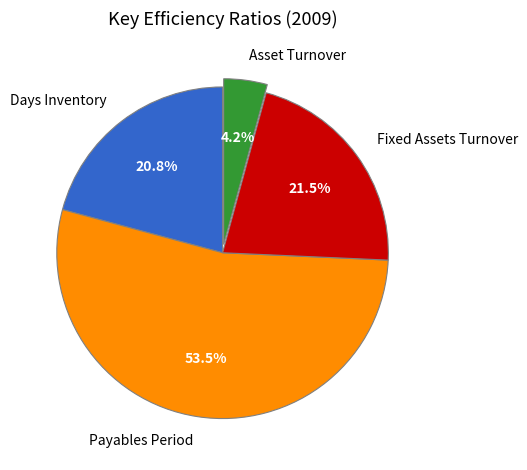

Is there a majority slice in this chart?

Yes